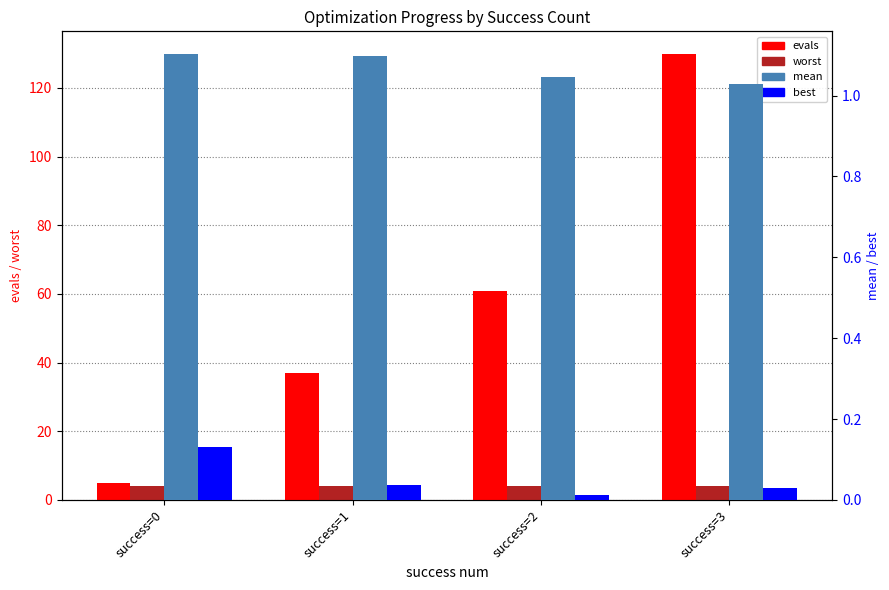

Which series has the largest total across all categories?

evals